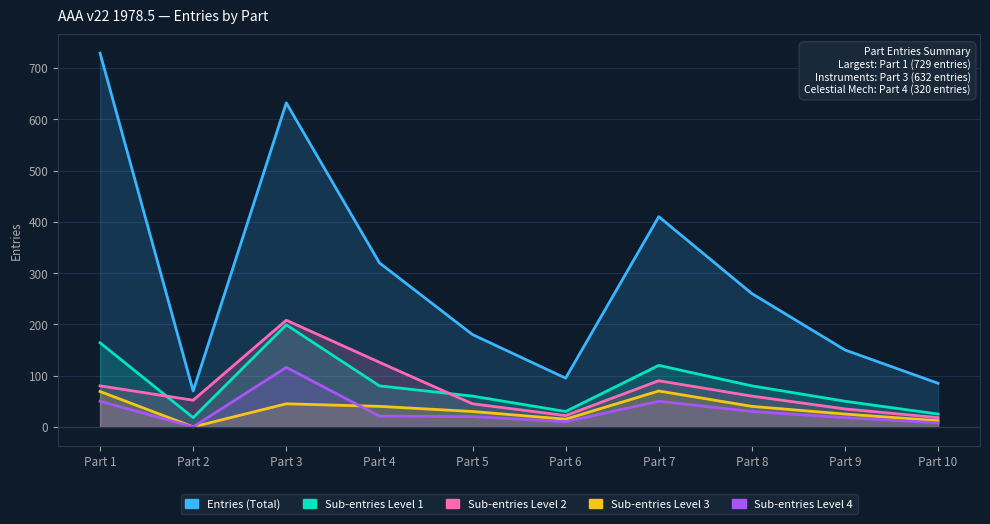

True or false: Entries (Total) and Sub-entries Level 2 intersect in this chart.

False